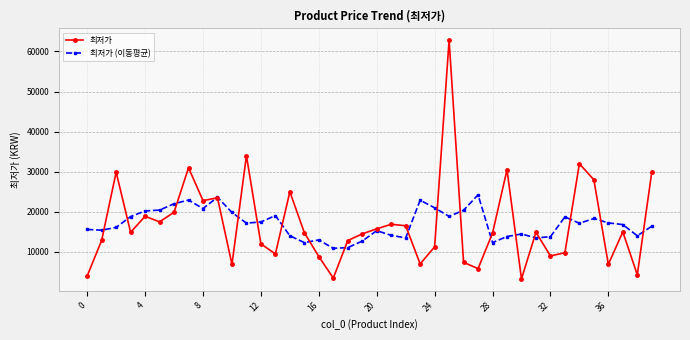

Rank the series by their maximum value, from lowest to highest.

최저가 (이동평균), 최저가